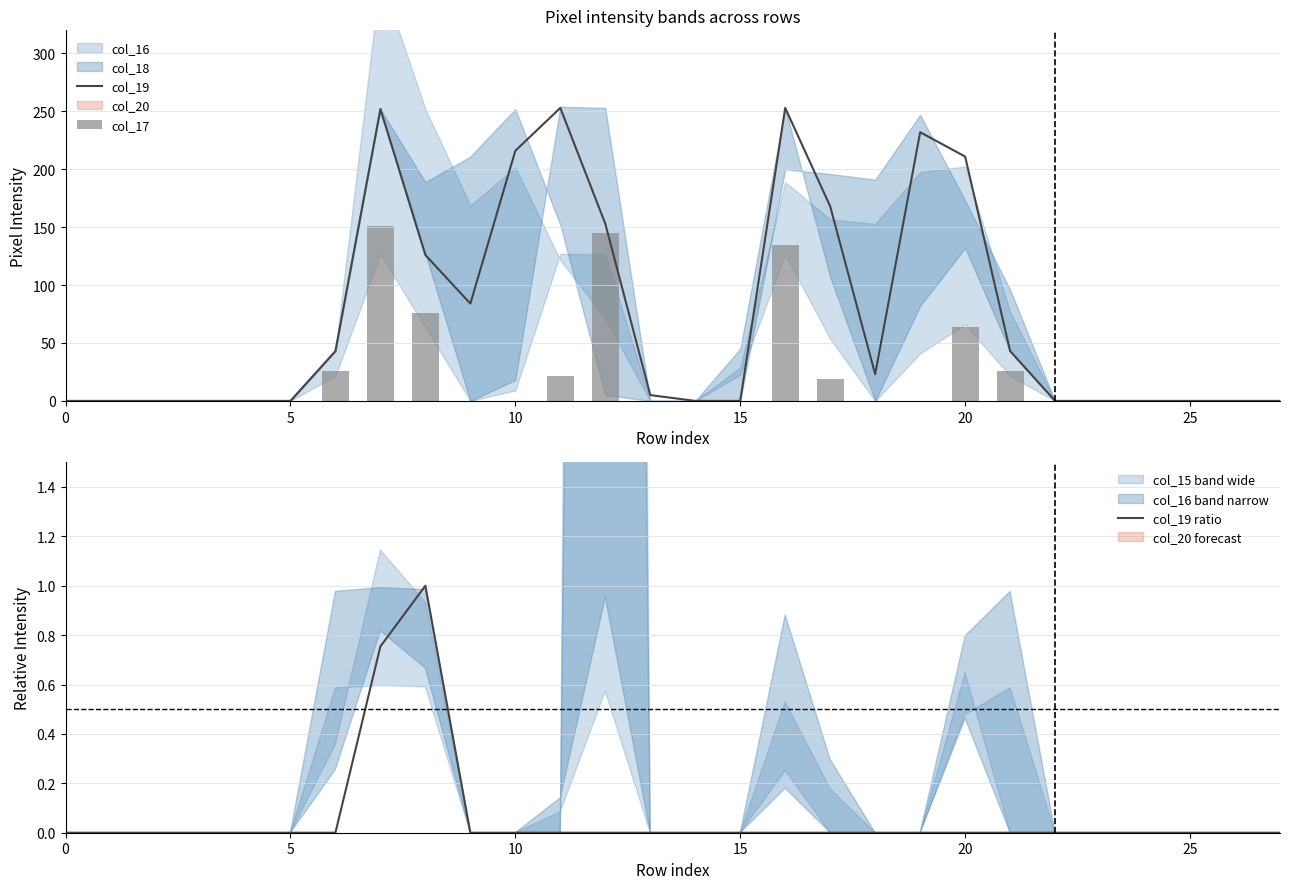

What is the approximate value of col_17 at 17?

19.2